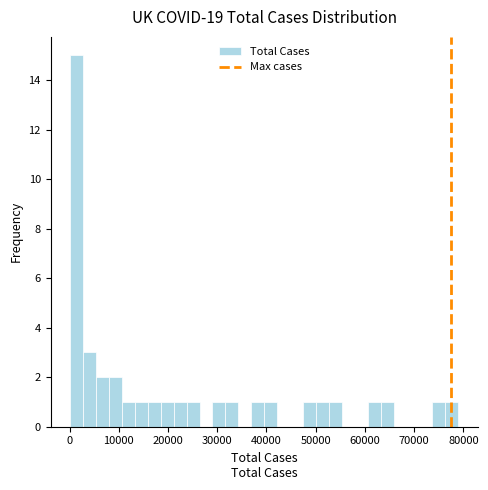

Read against the x-axis, roughly where is the centre of the tallest bar?

1000